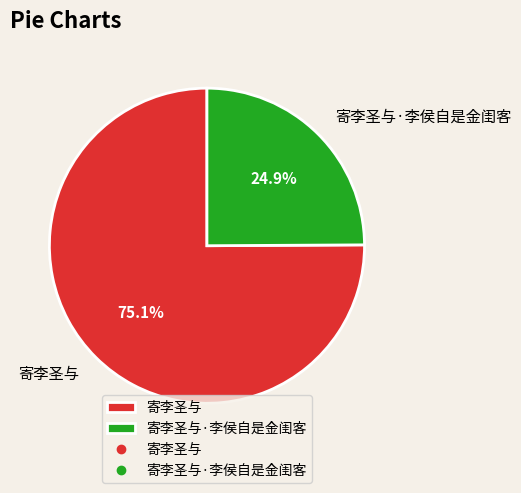

To the nearest percent, what is the difference between the largest and smallest slice percentages?

50%